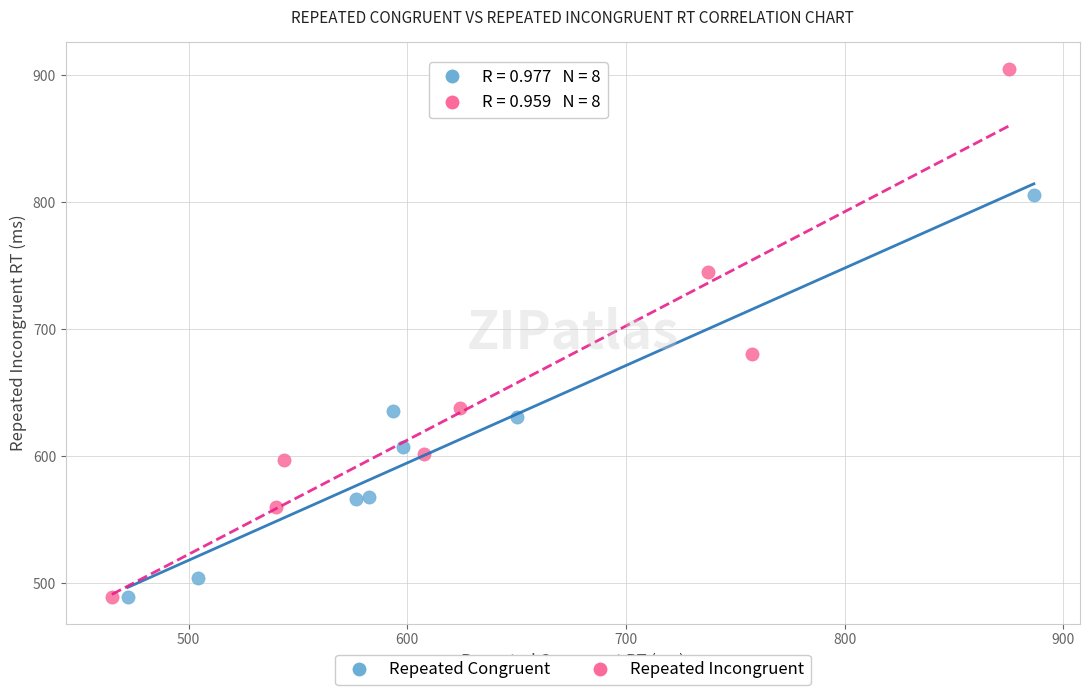

Which series has the largest Y range (max minus min)?

Repeated Incongruent